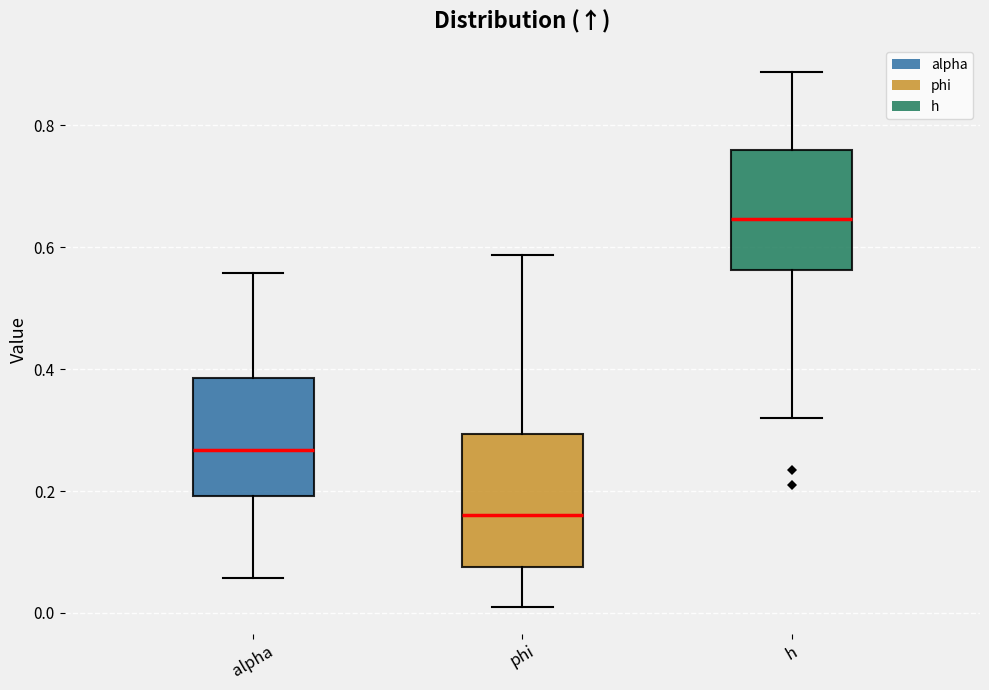

Which box has the highest median line?

h